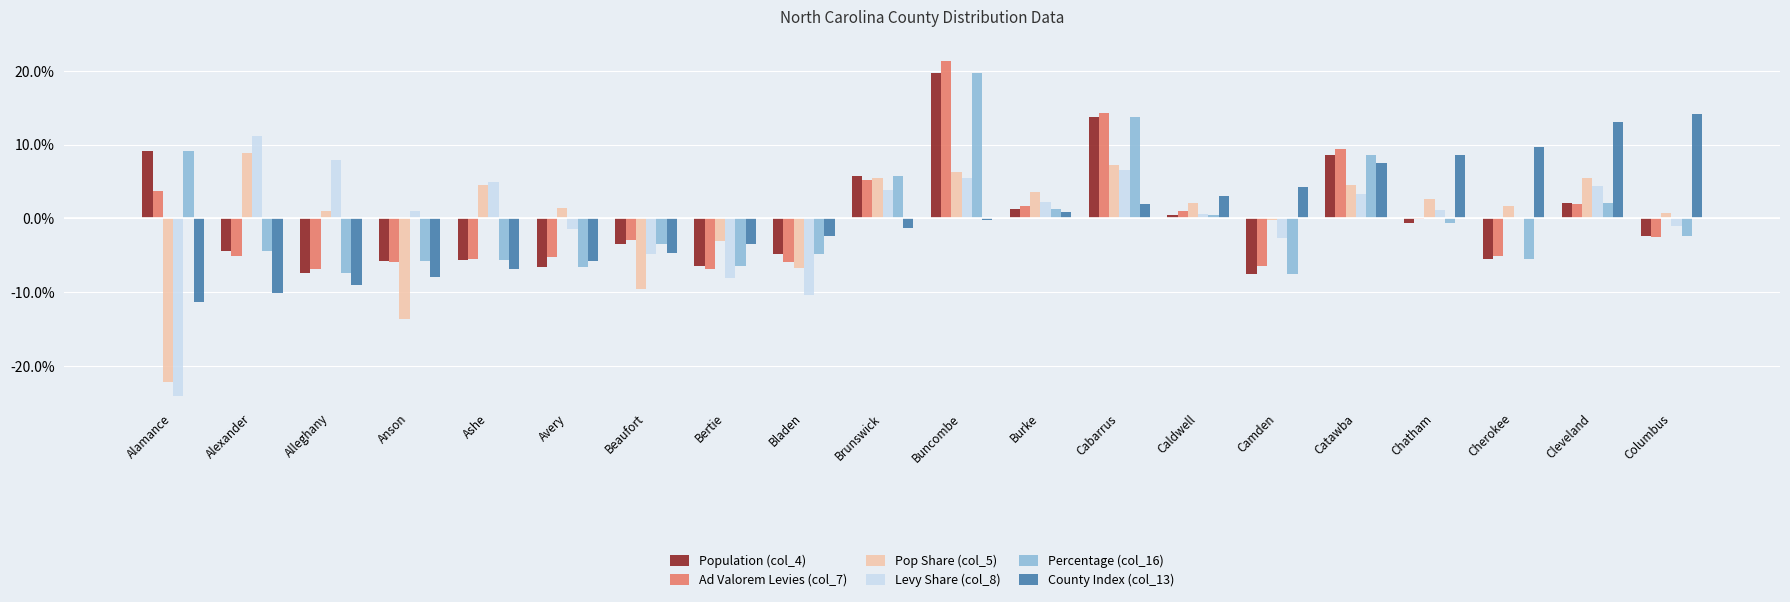

At which category is the sum across all series the highest?

Buncombe